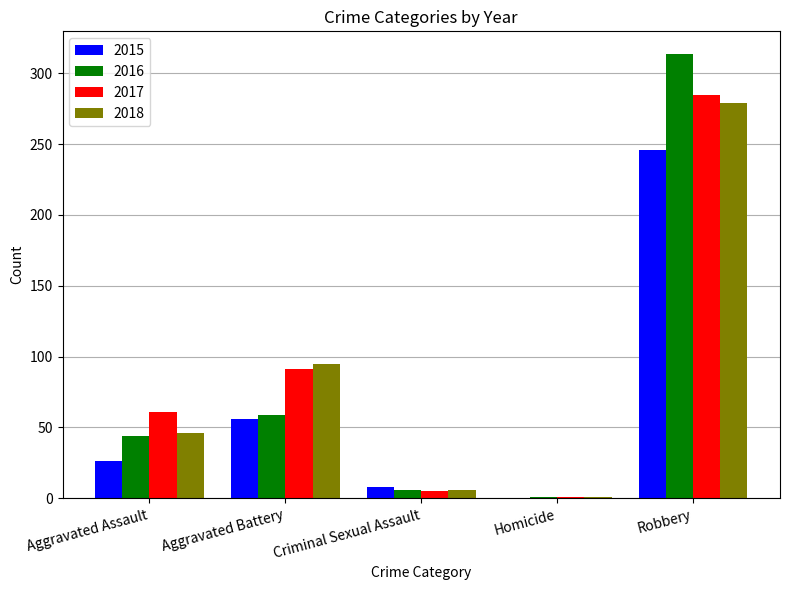

The 2015 series shows 8 at Criminal Sexual Assault. True or false?

True